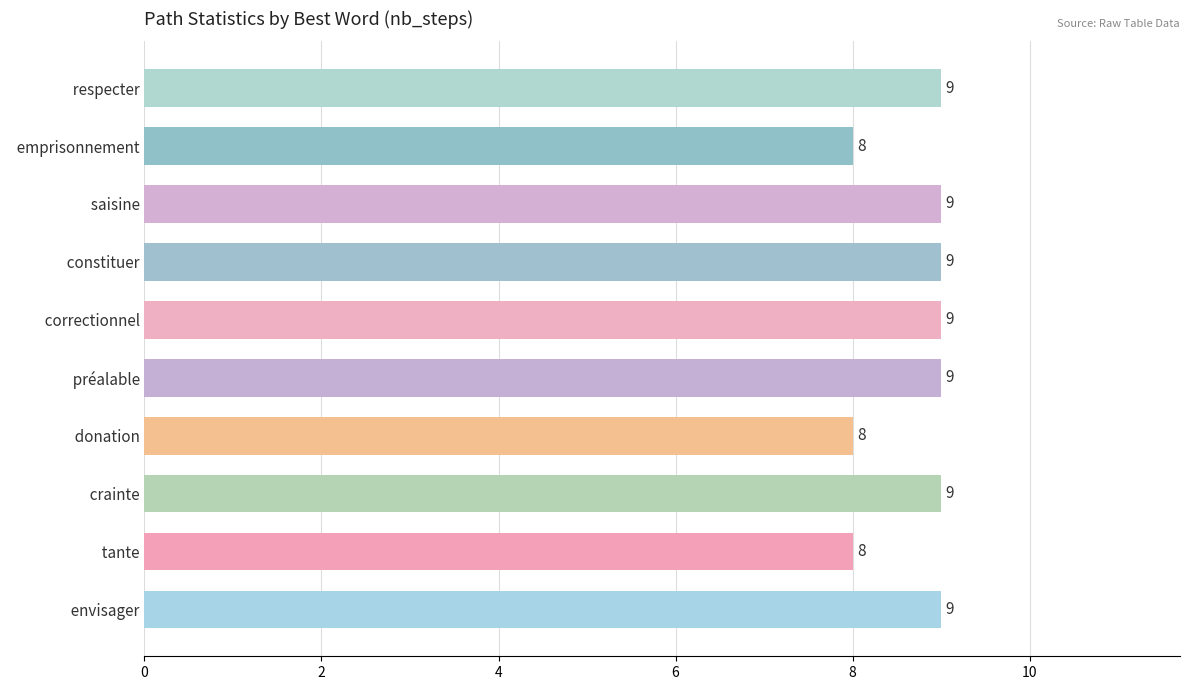

What is the change in value from   donation to   constituer?

+1